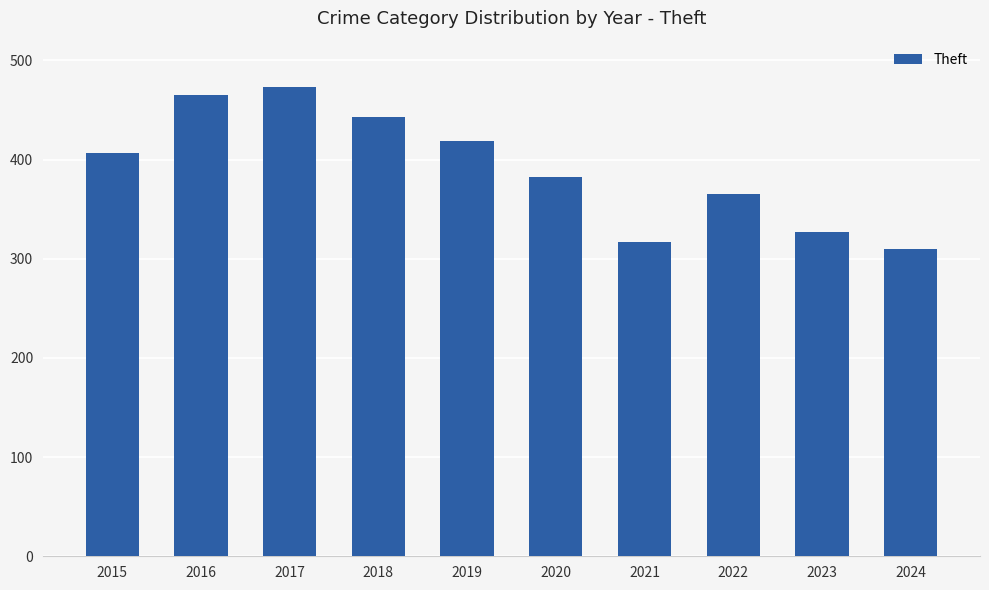

What is the ratio of the value at 2020 to the value at 2017?

0.8